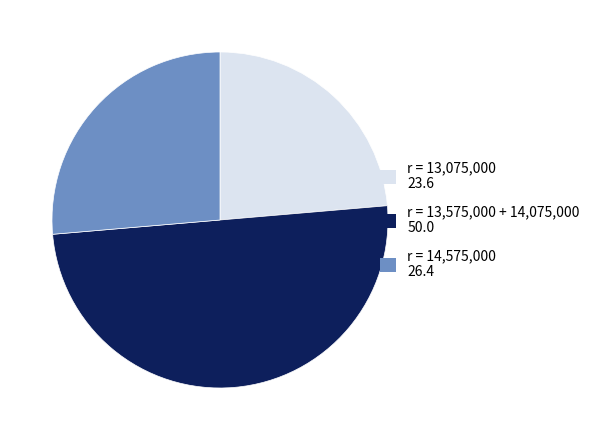

How many segments does this pie chart have?

3